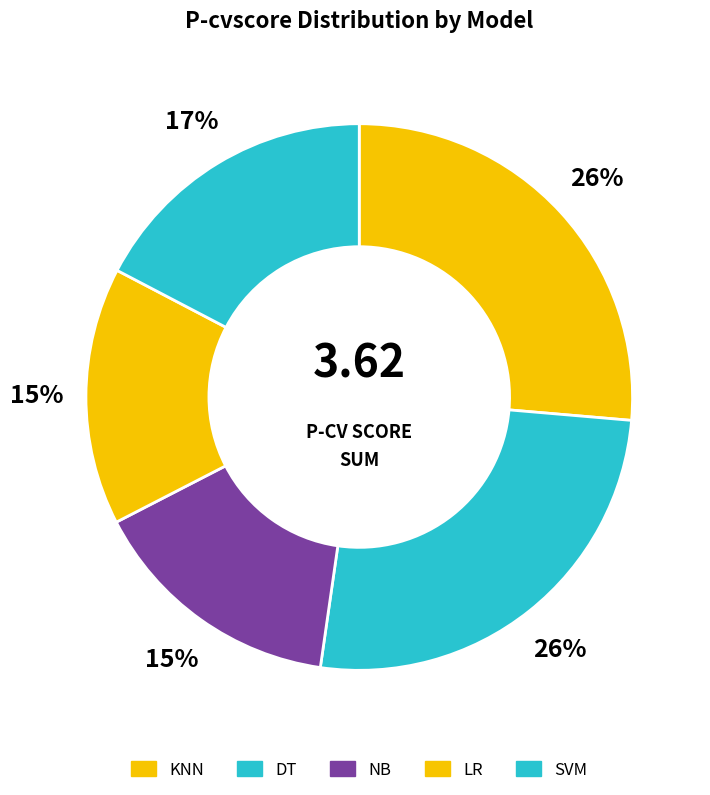

What percentage do SVM and NB together represent?

32.5%